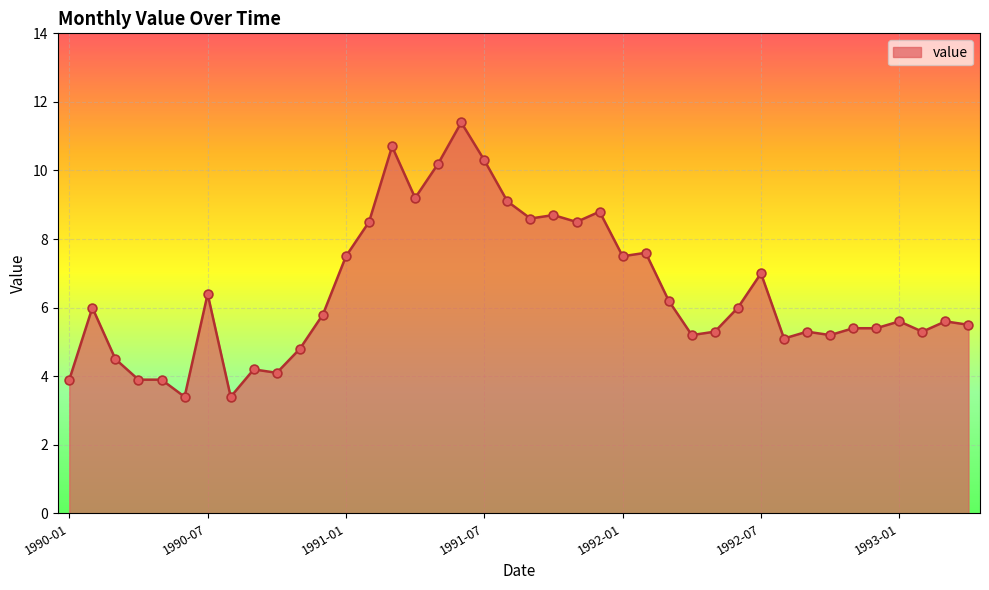

What is the greatest value displayed?

11.4